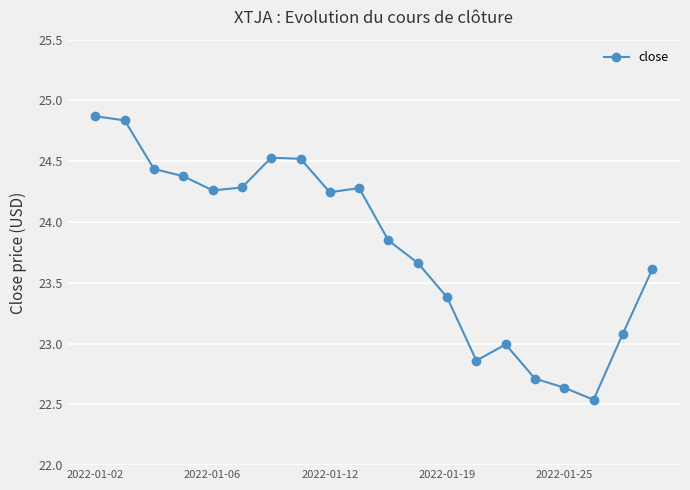

What is the sum of all values?

476.0